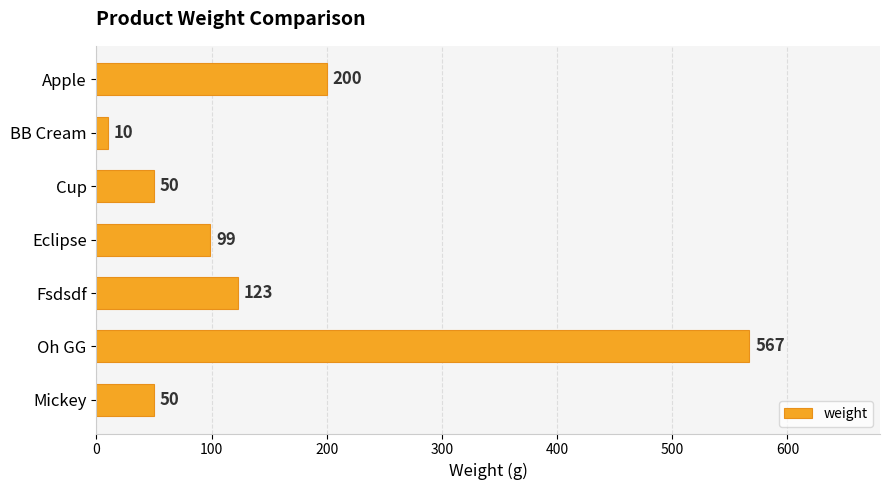

Reading top to bottom, what are all the values shown in this chart?

200	10	50	99	123	567	50